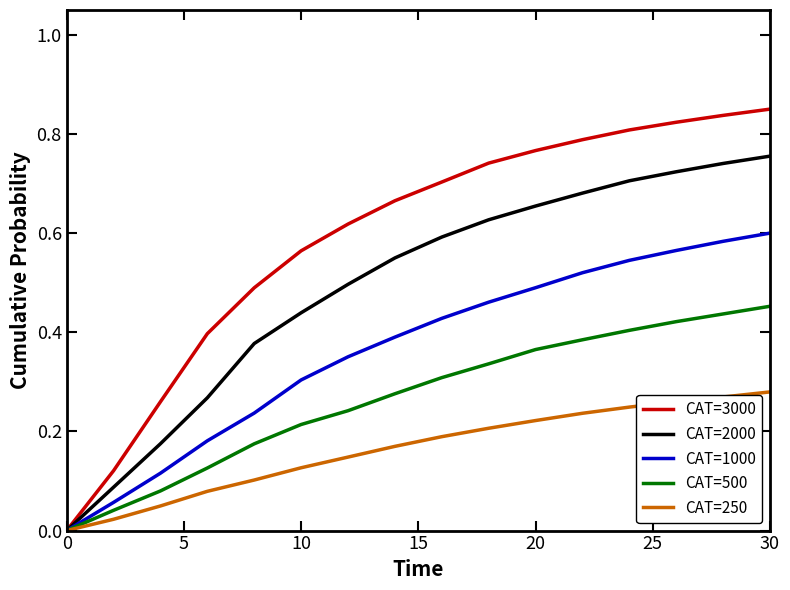

Rank the series by their maximum value, from highest to lowest.

CAT=3000, CAT=2000, CAT=1000, CAT=500, CAT=250